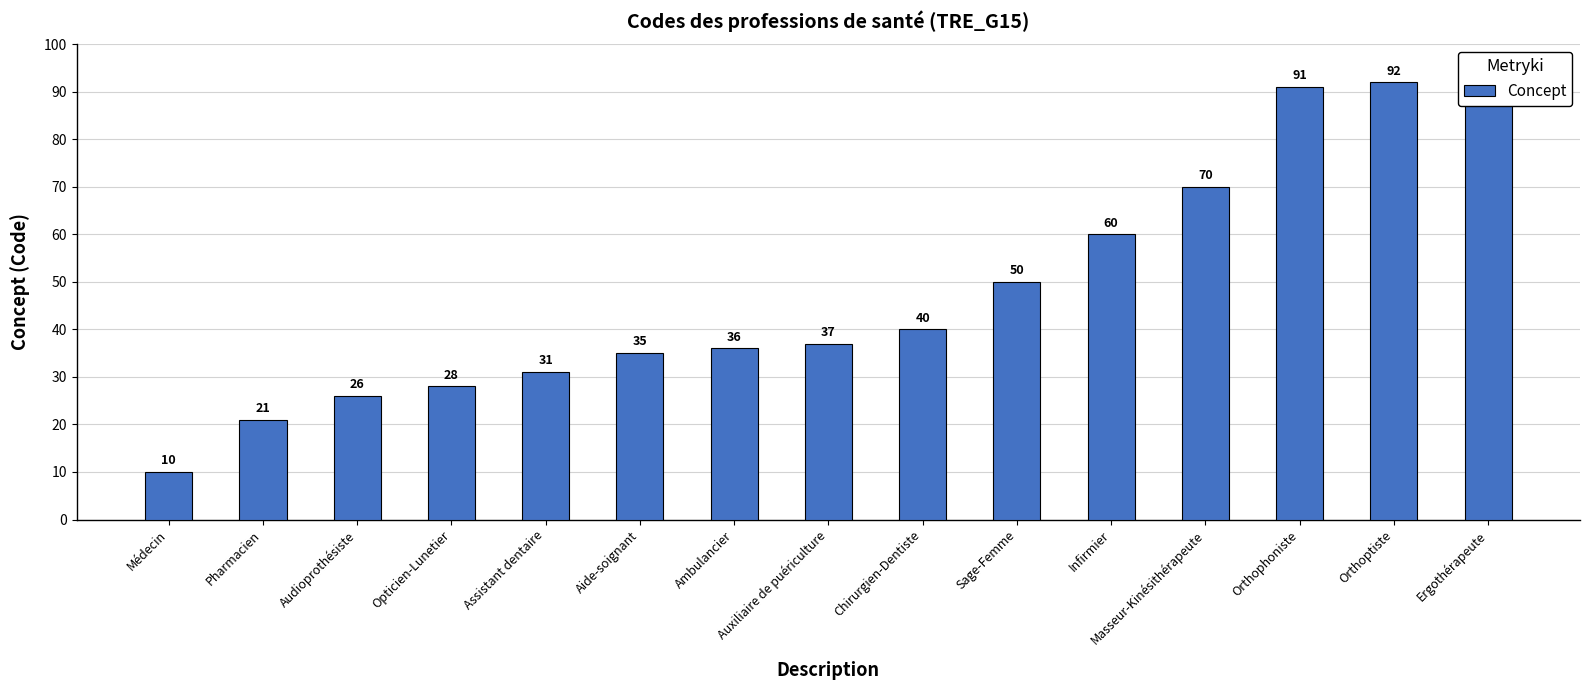

How many bars are there in total?

15